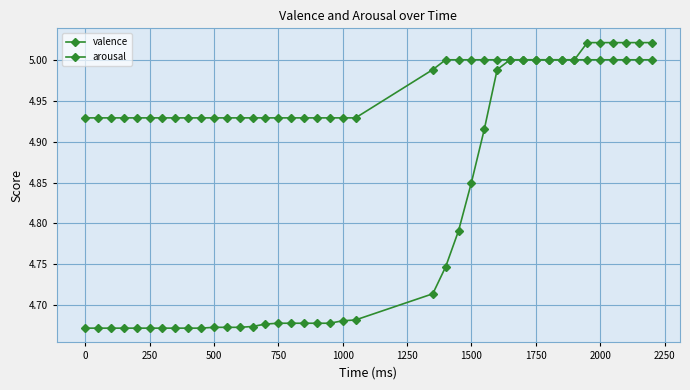

At how many categories does at least one series exceed 4?

40